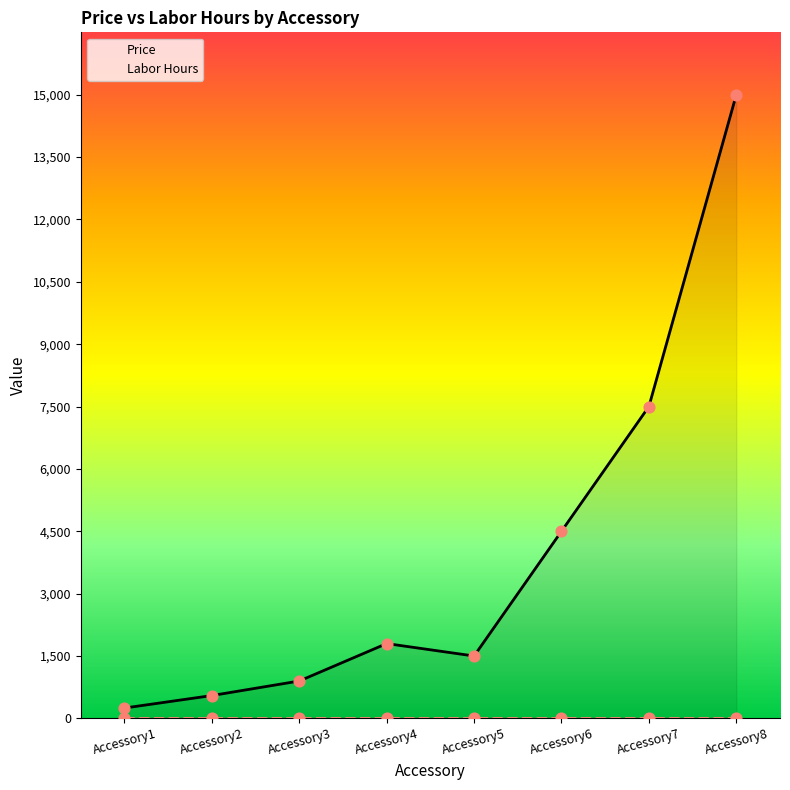

What is the change in value from Accessory4 to Accessory8?

+13201